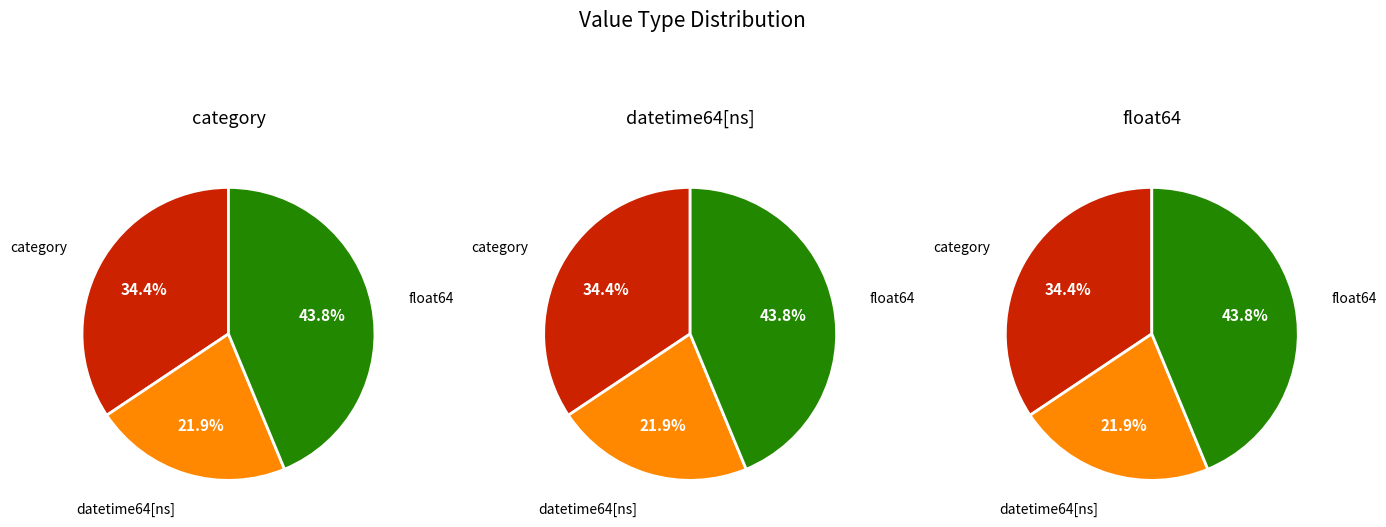

Rank the categories by value from highest to lowest.

float64, category, datetime64[ns]